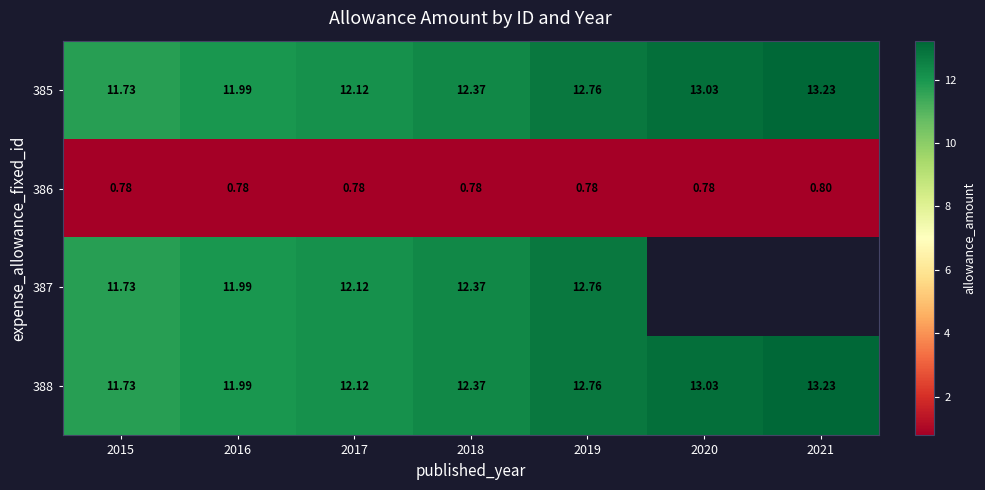

What is the difference between the maximum and minimum values in the 387 series?

1.0